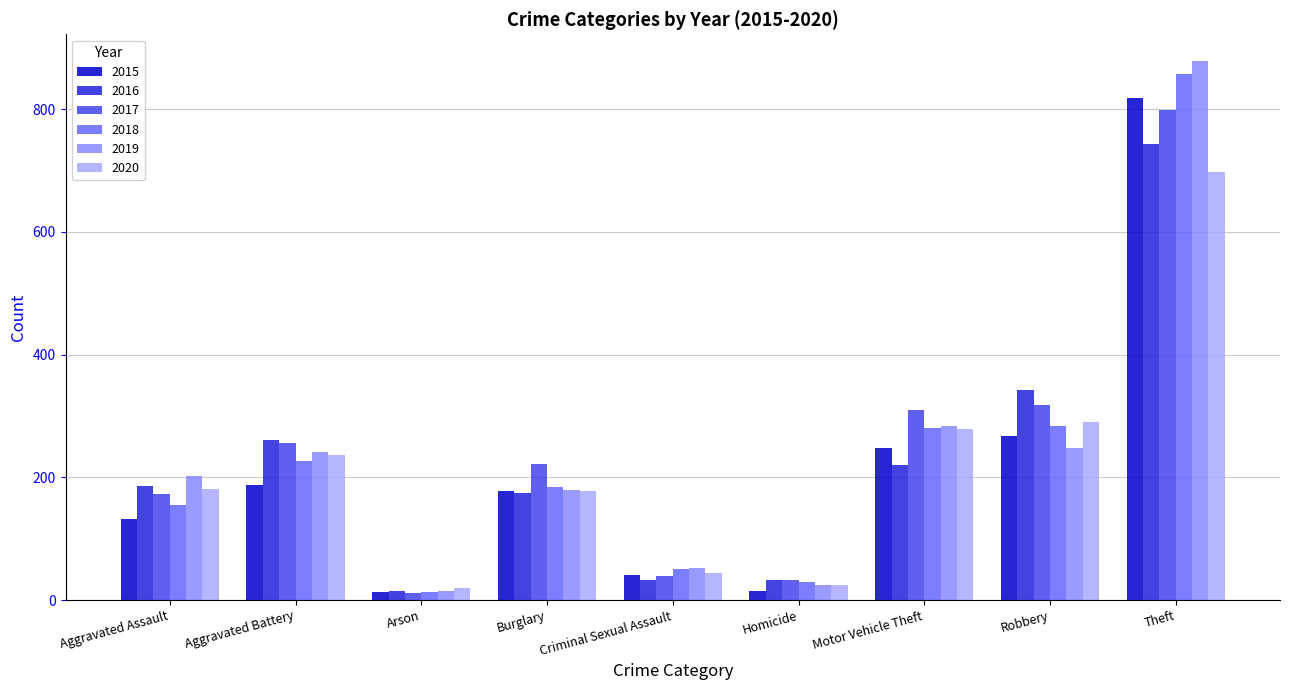

Where is 2015 nearest to the value 415?

Robbery